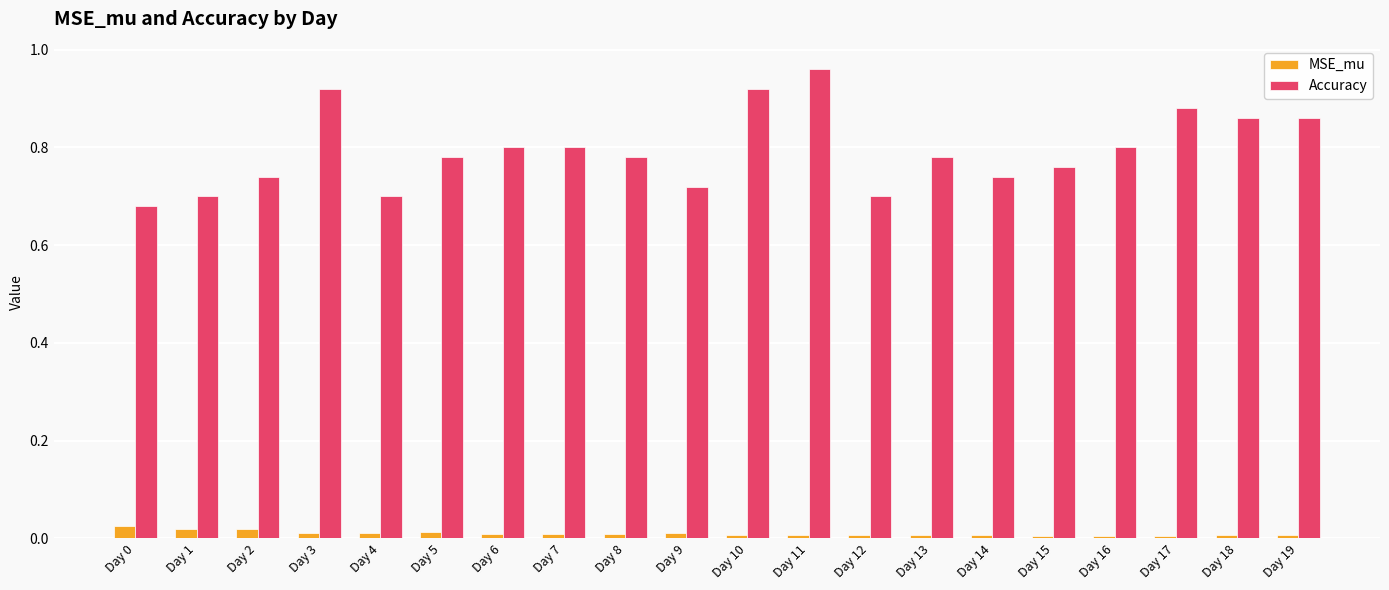

The value of MSE_mu at Day 13 is 0.0. True or false?

True